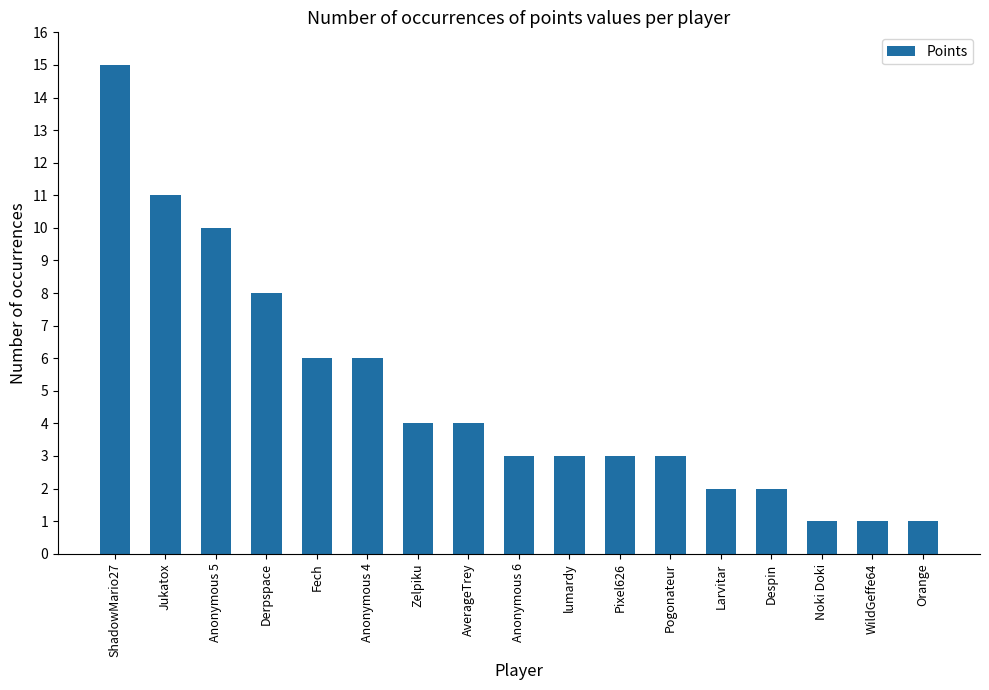

What is the value of the 15th bar from the left?

1